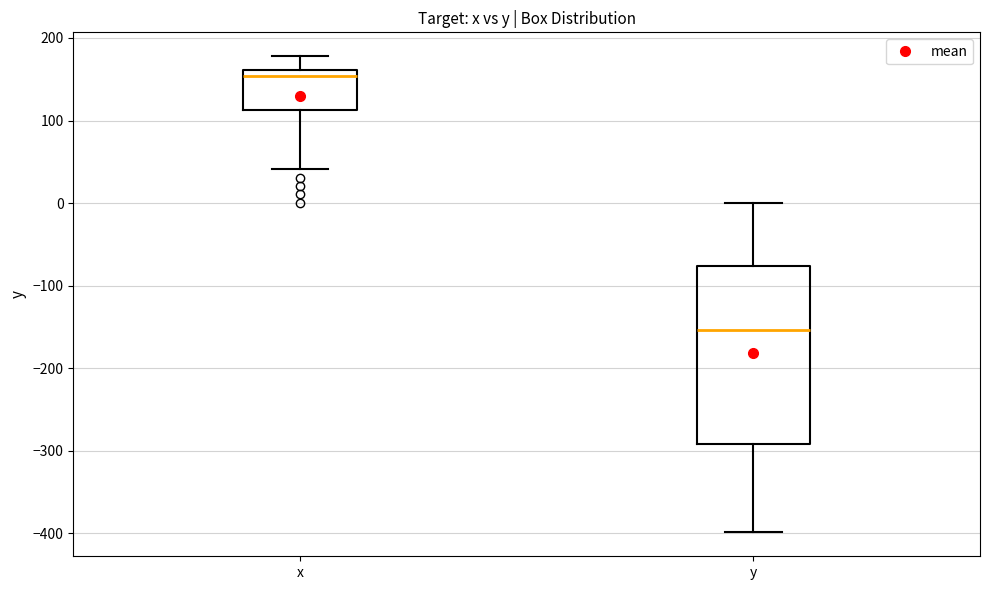

Reading left to right, read every box against the y-axis: the position of its median line, the range the box covers, and the ends of its whiskers. The values are not printed on the chart, so give them approximately, as read against the axis.

x: median 150, box 110 to 160, whiskers 40 to 180
y: median -150, box -290 to -80, whiskers -400 to 0